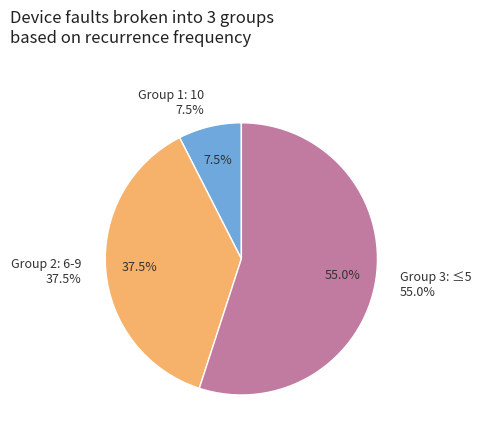

Is it true that 24 is 11% of the pie?

False